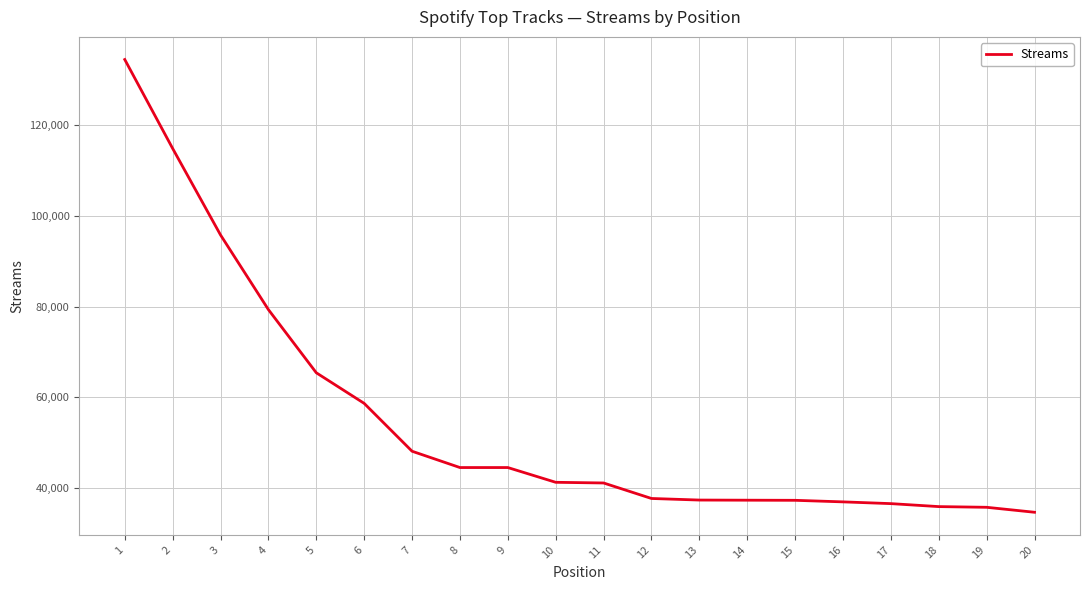

Which label corresponds to the smallest value in the chart?

20